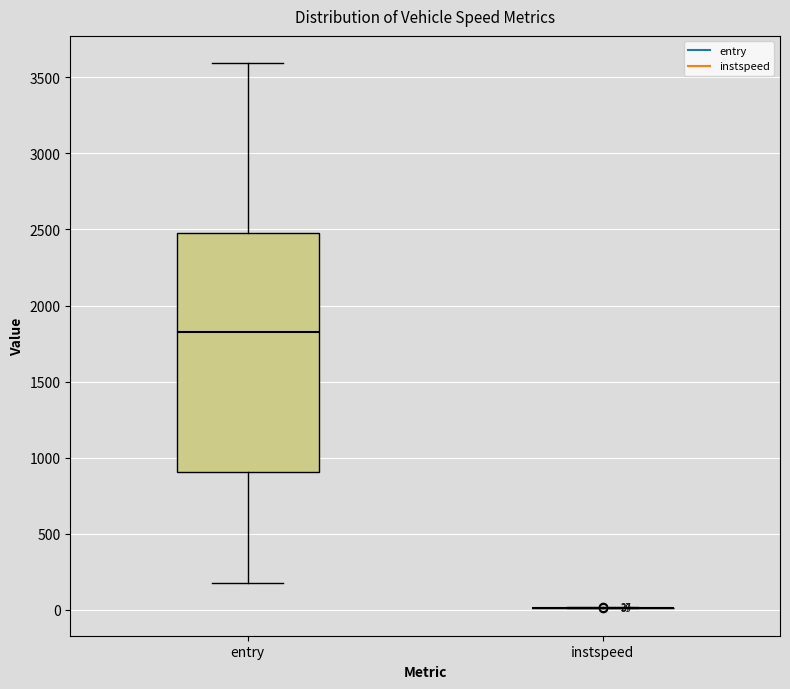

Which box is the tallest, from its lower edge to its upper edge?

entry